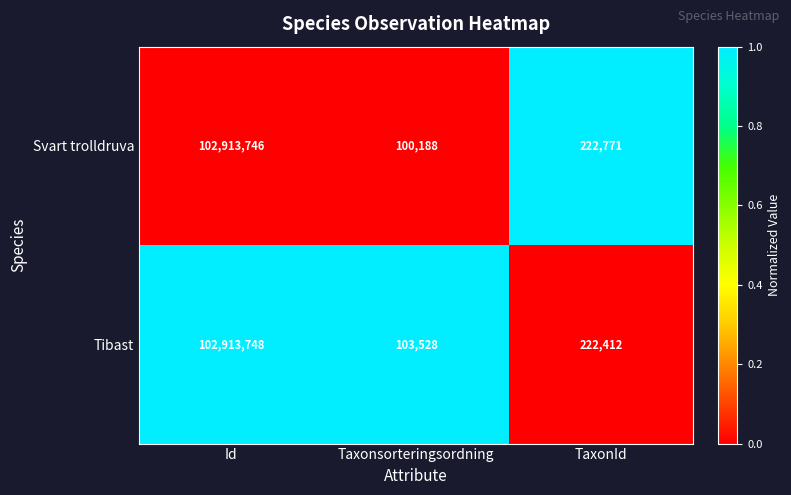

How many data points does each series have?

3